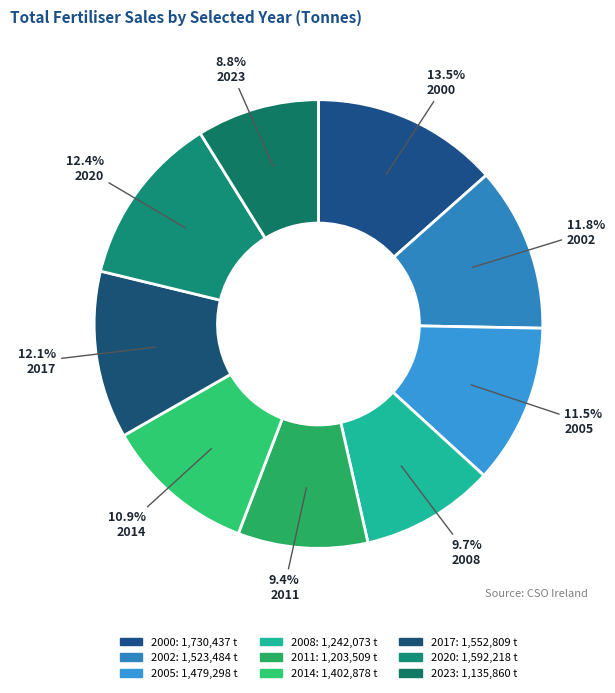

Approximately how many times larger is the value at 2023 compared to 2017?

0.7